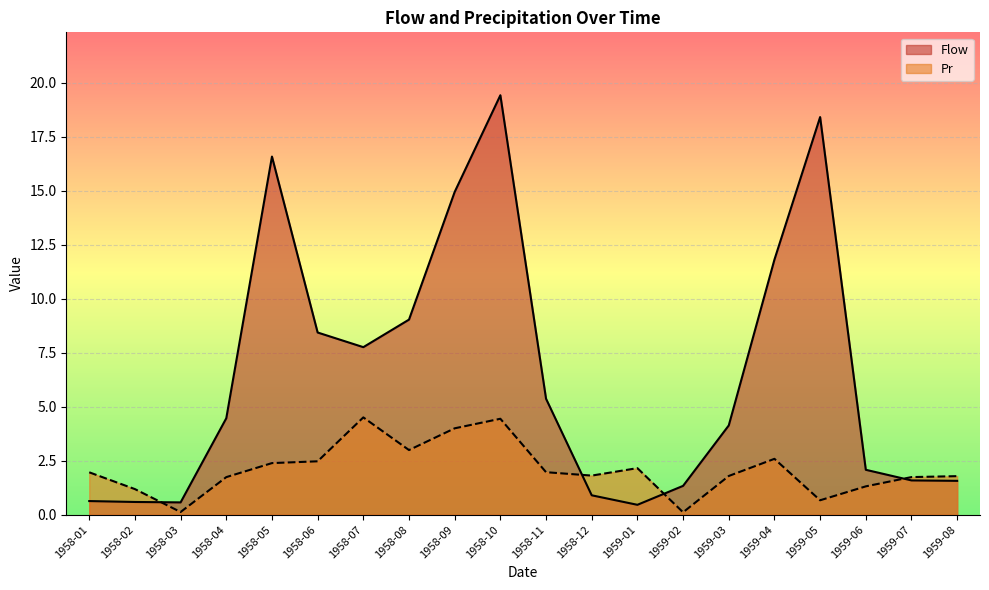

At how many categories does at least one series exceed 10?

5